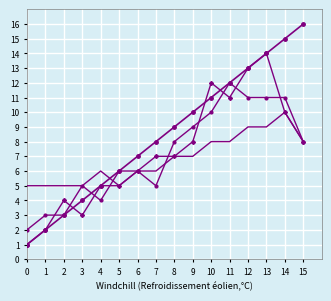

The @id_v4 series shows 8 at 0. True or false?

False